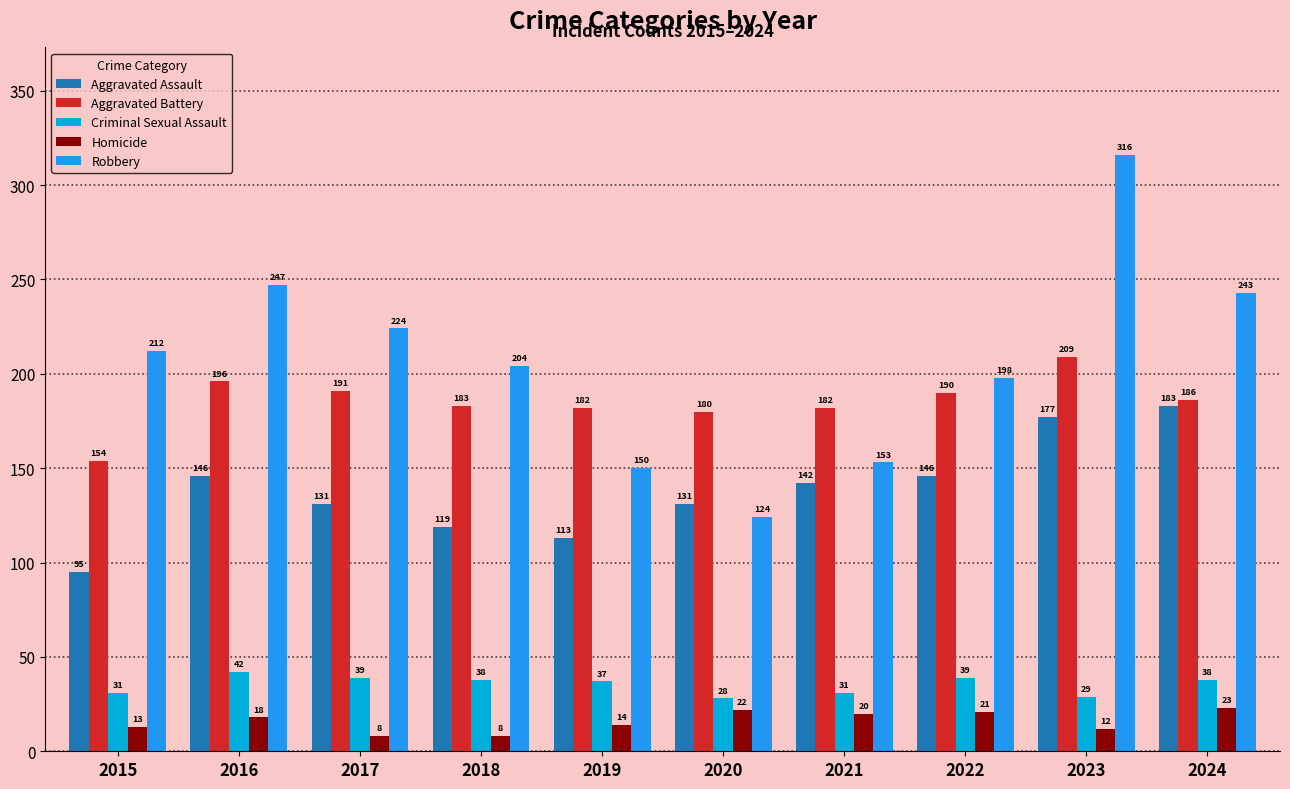

True or false: Aggravated Assault has a value of 154 at 2019.

False